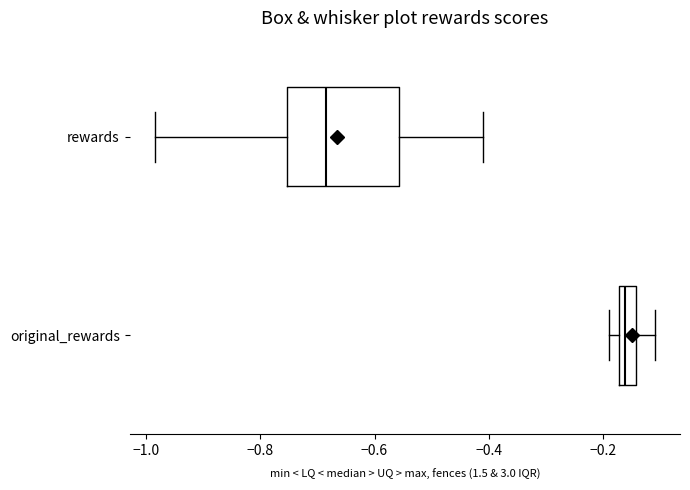

Where does the right whisker of the box for original_rewards end on the x-axis? The values are not printed on the chart, so give them approximately, as read against the axis.

-0.10